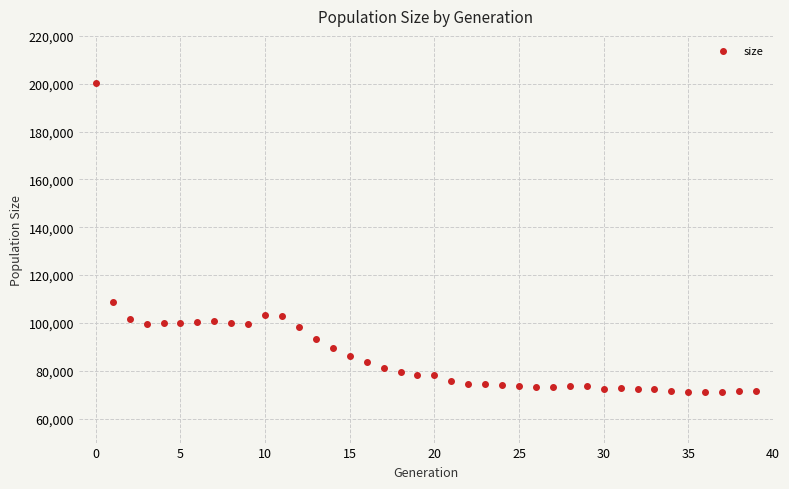

What Y value in the scatter plot is closest to 135692?

108966